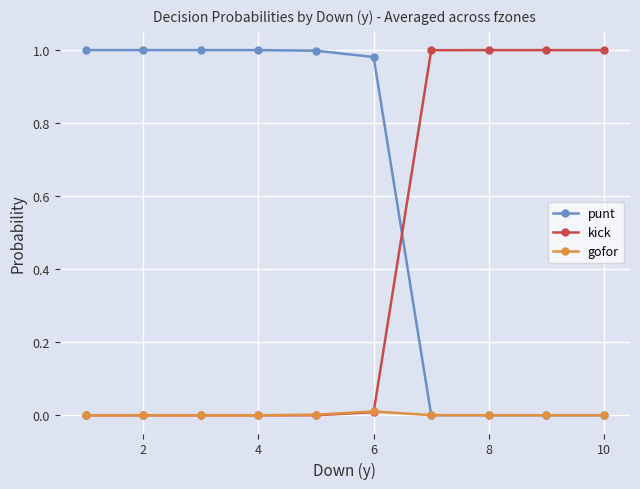

Which series has the largest total across all categories?

punt